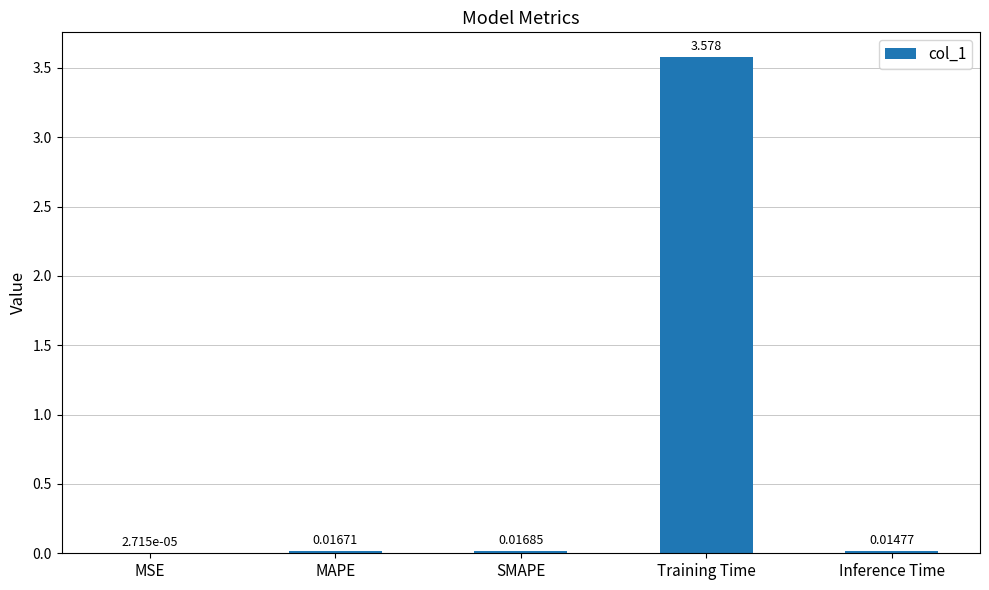

At which category does the chart reach its peak across all series?

Training Time